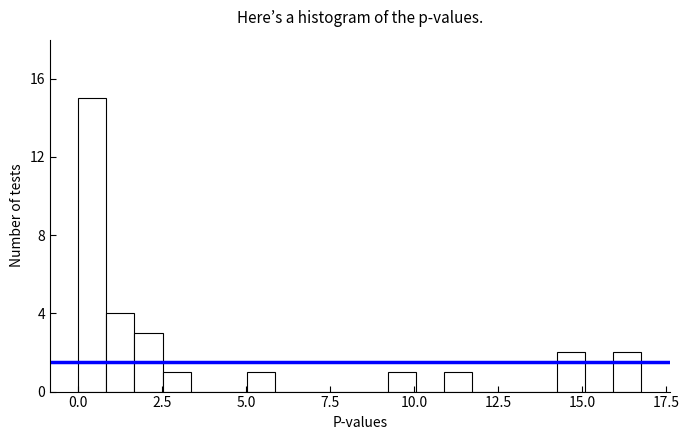

Read against the x-axis, roughly where is the centre of the tallest bar?

0.5